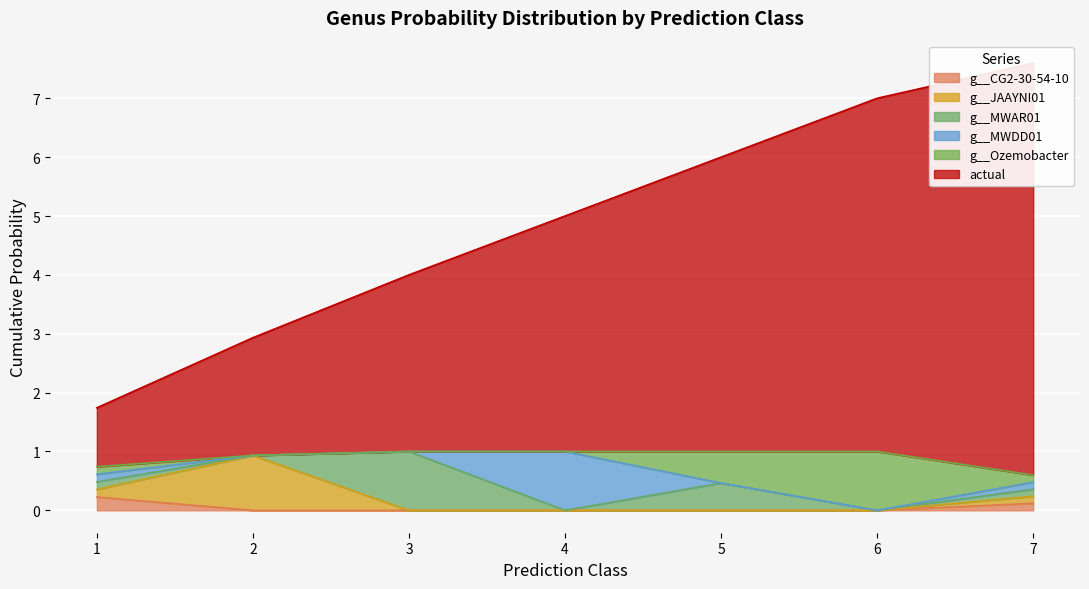

What is the sum of the g__JAAYNI01 values at 1 and 5?

0.1